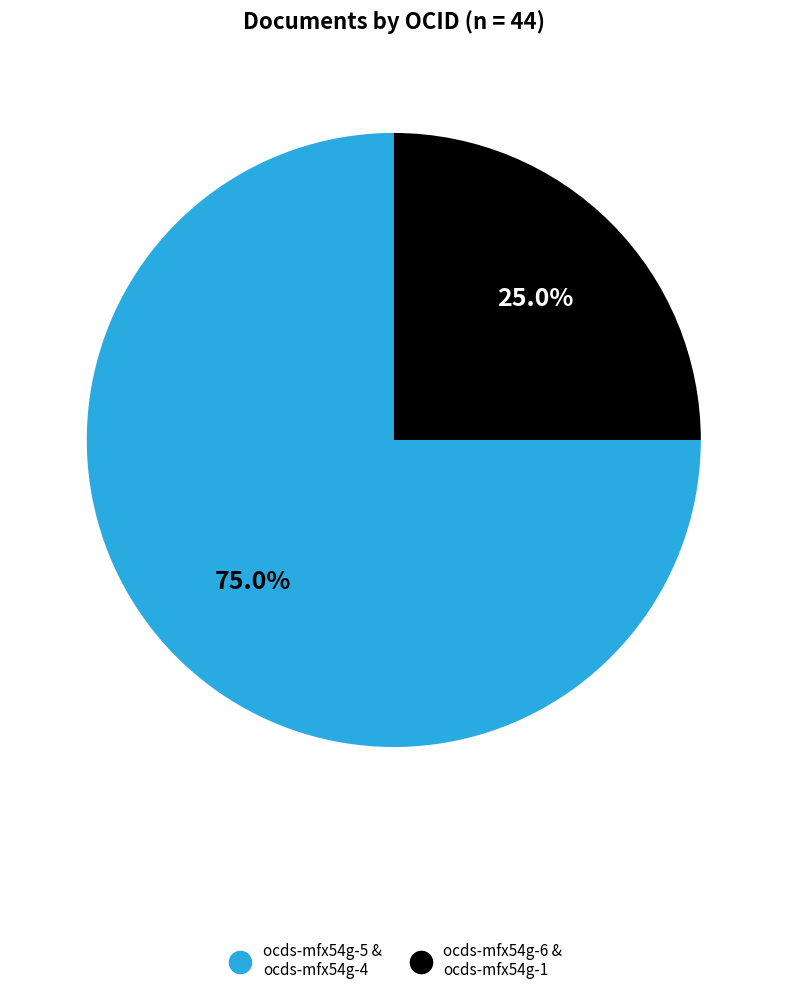

Rank the categories by value from lowest to highest.

ocds-mfx54g-6 & ocds-mfx54g-1, ocds-mfx54g-5 & ocds-mfx54g-4